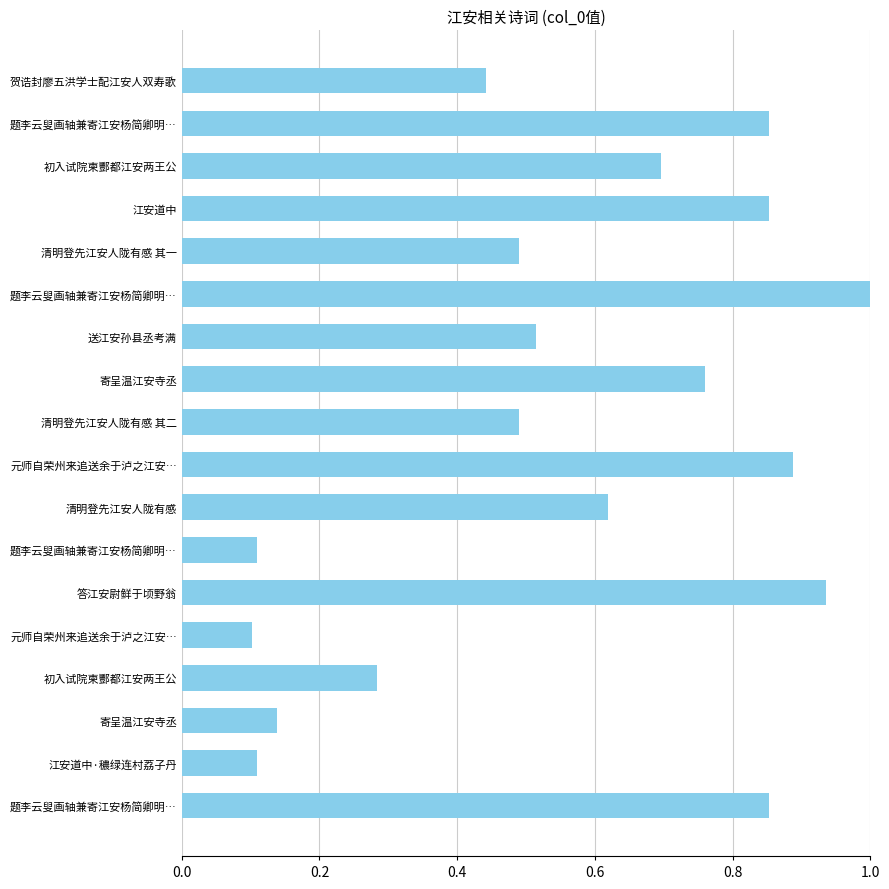

How many distinct data groups are displayed?

1